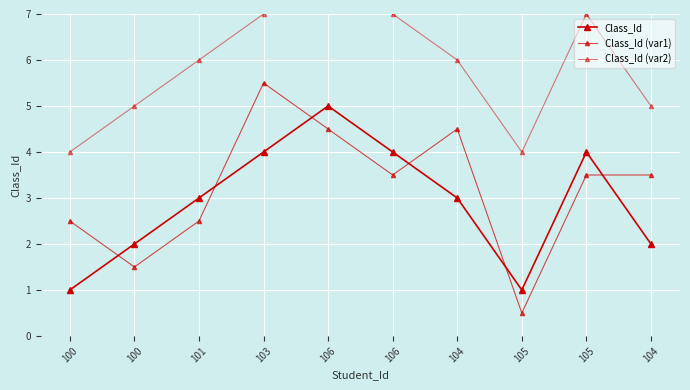

At which category is the sum across all series the highest?

106